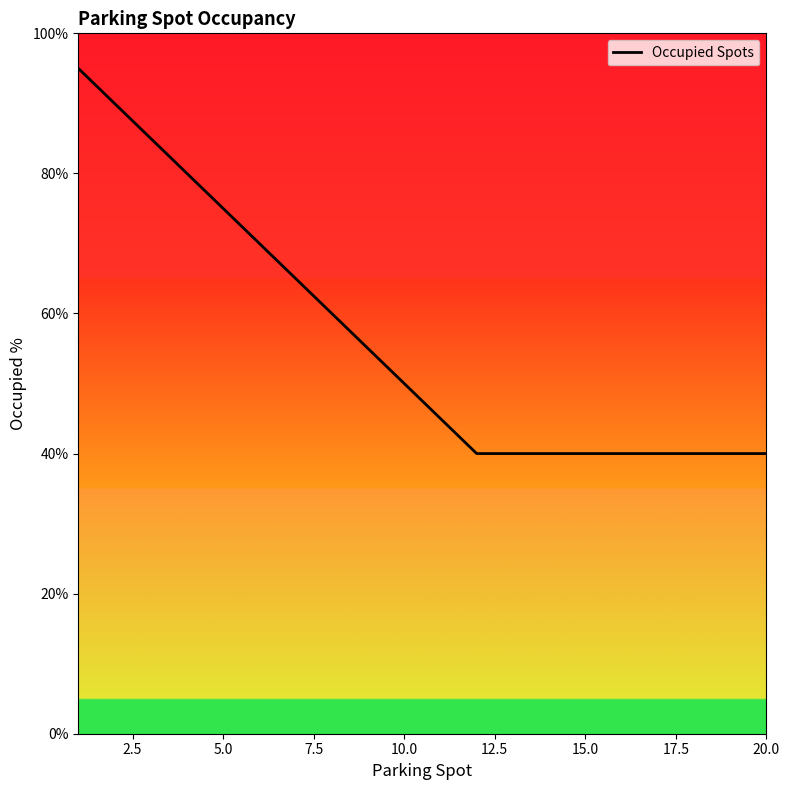

How many lines are shown in the chart?

1